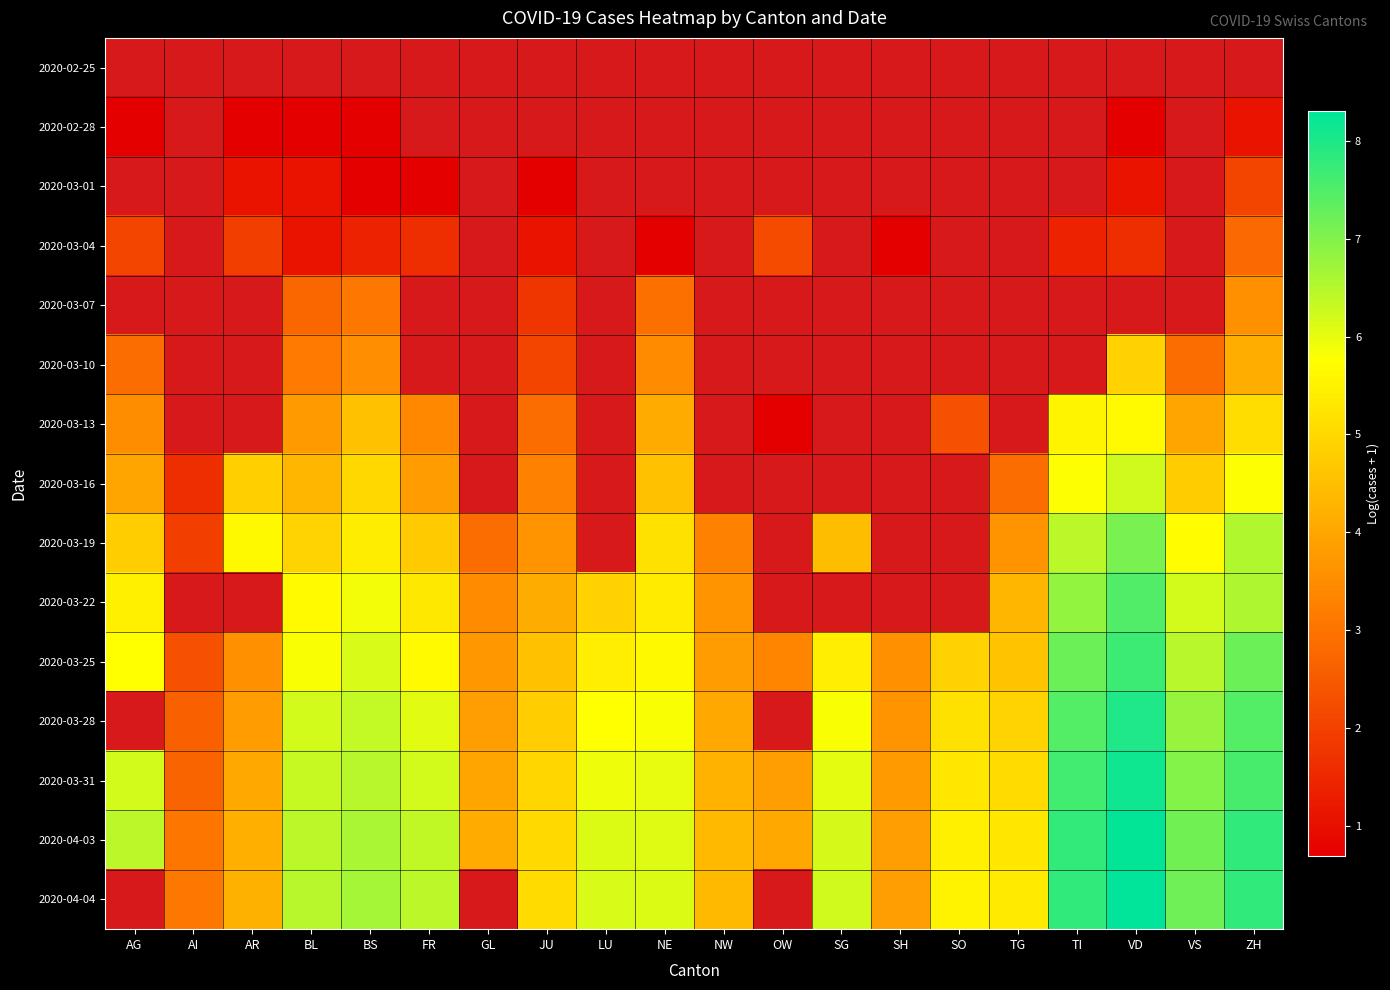

What is the difference between the highest and lowest values at AR?

5.6